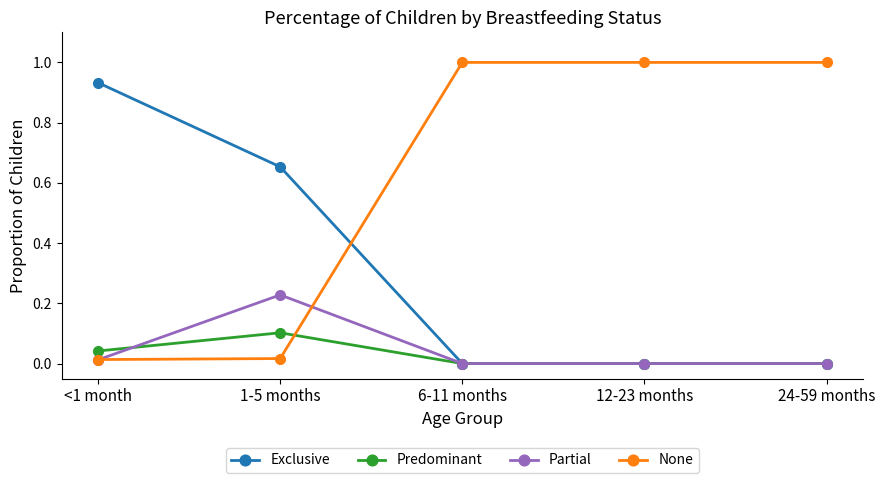

What is the label of the 2nd point from the right?

12-23 months